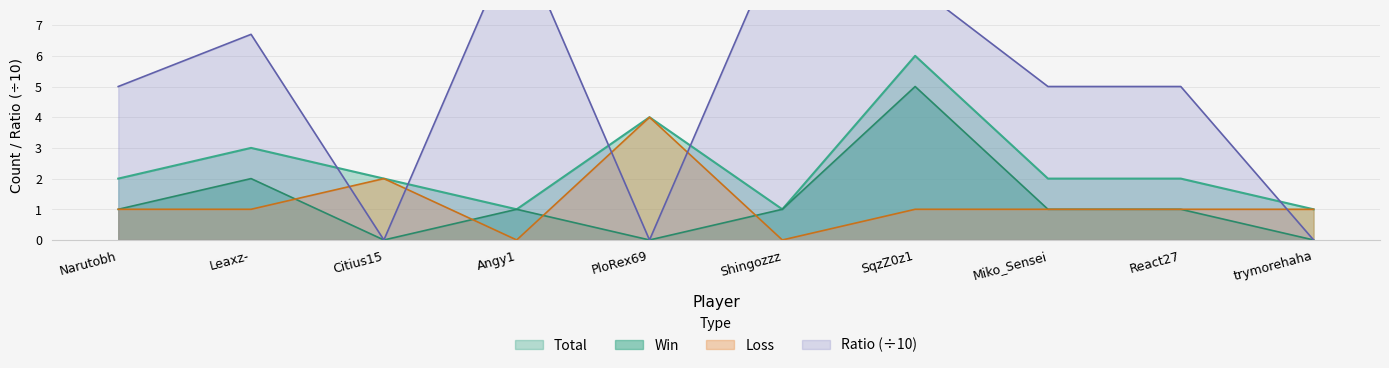

Where do Total and Ratio first cross each other?

Leaxz- and Citius15